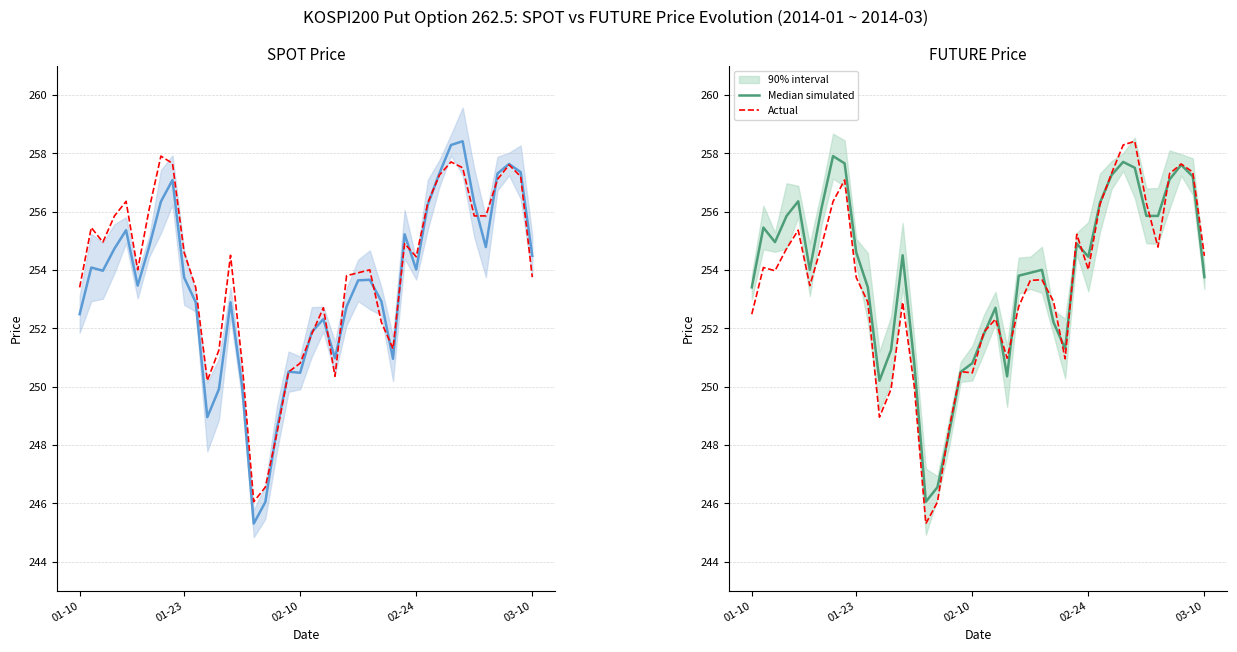

Which series has the largest total across all categories?

Median simulated